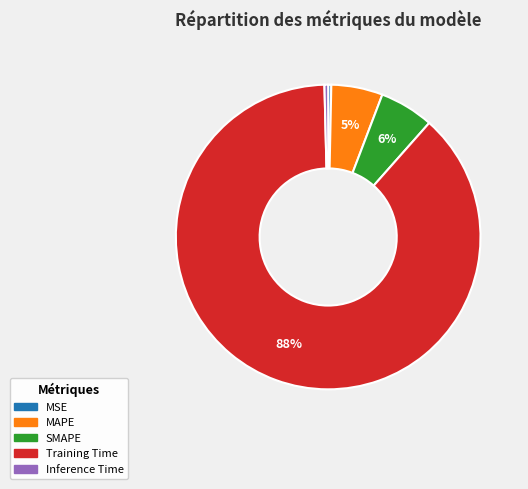

Which slice is the largest?

Training Time